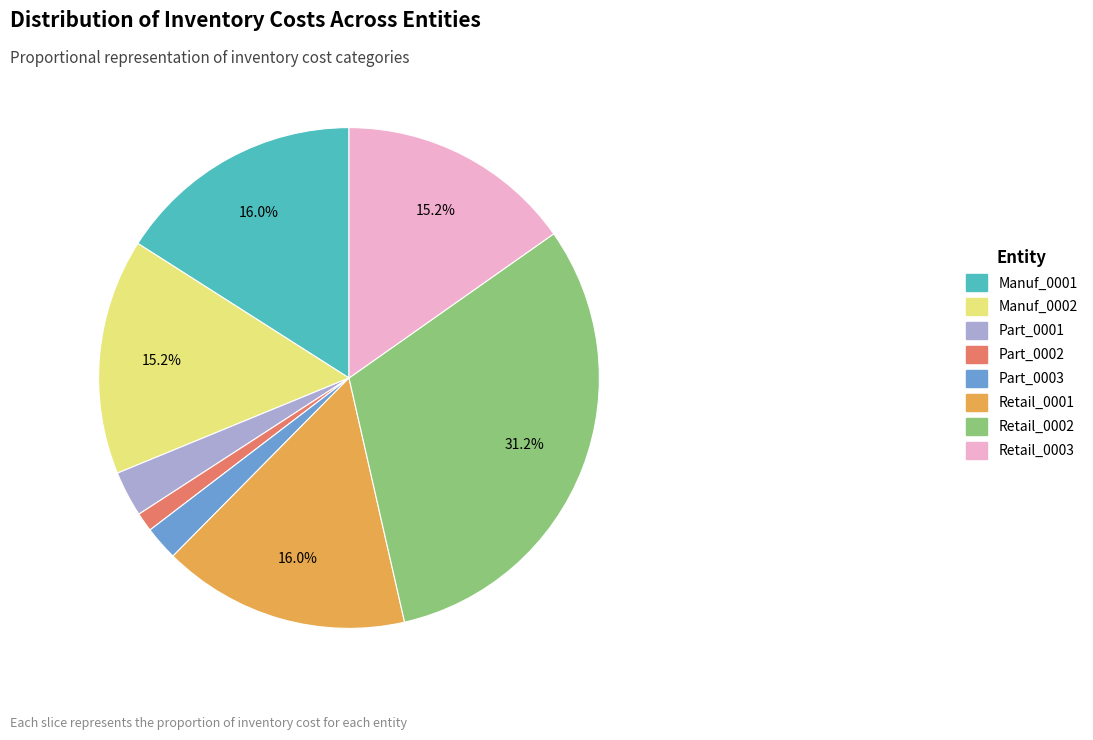

What is the smallest slice in the pie chart?

Part_0002